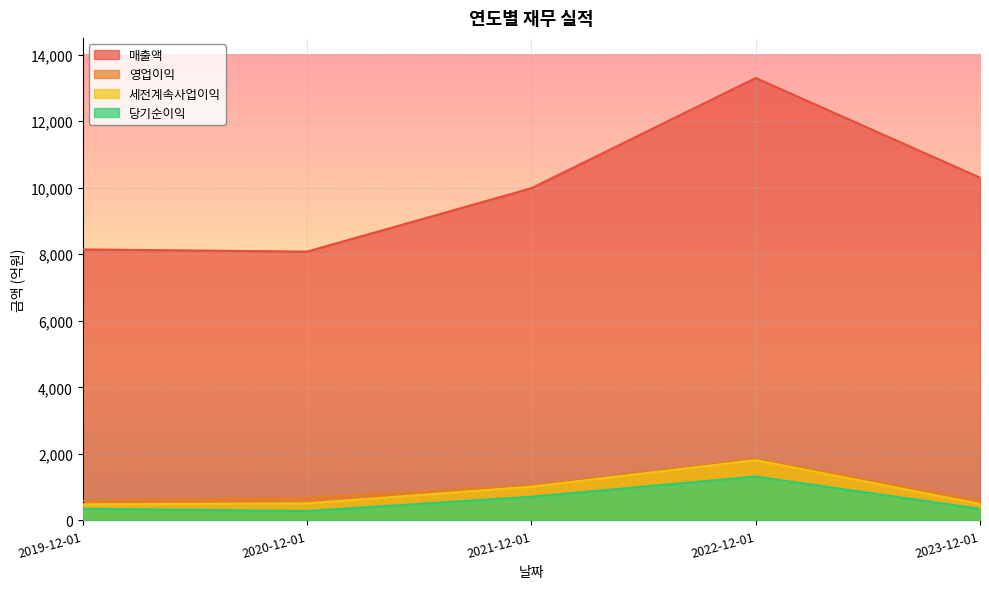

At which category does 영업이익 reach its first local peak?

2022-12-01